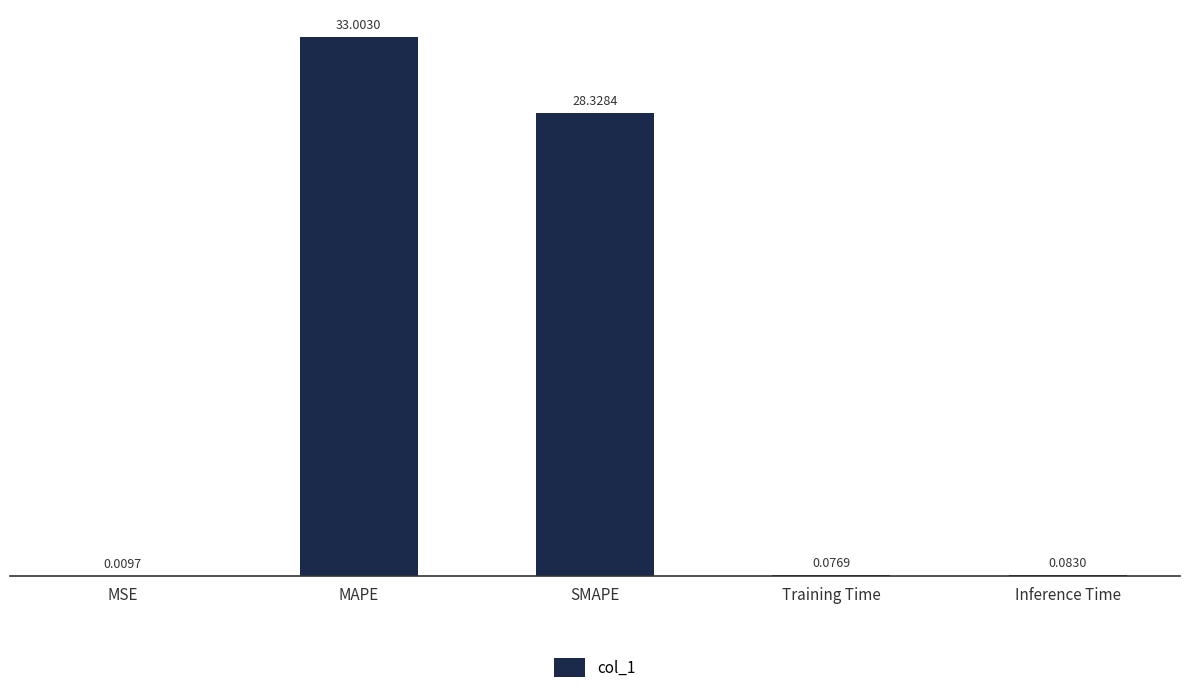

What is the sum of all values?

61.5